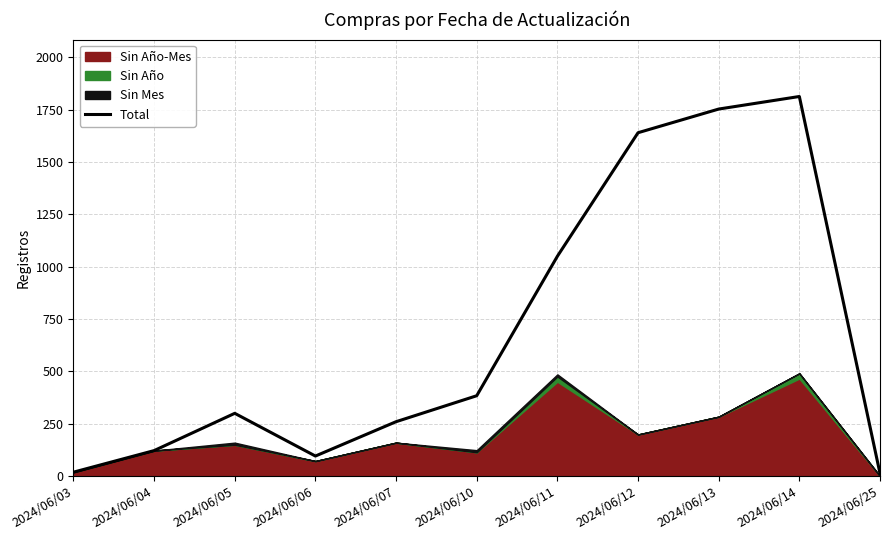

At which category does the chart reach its peak across all series?

2024/06/14